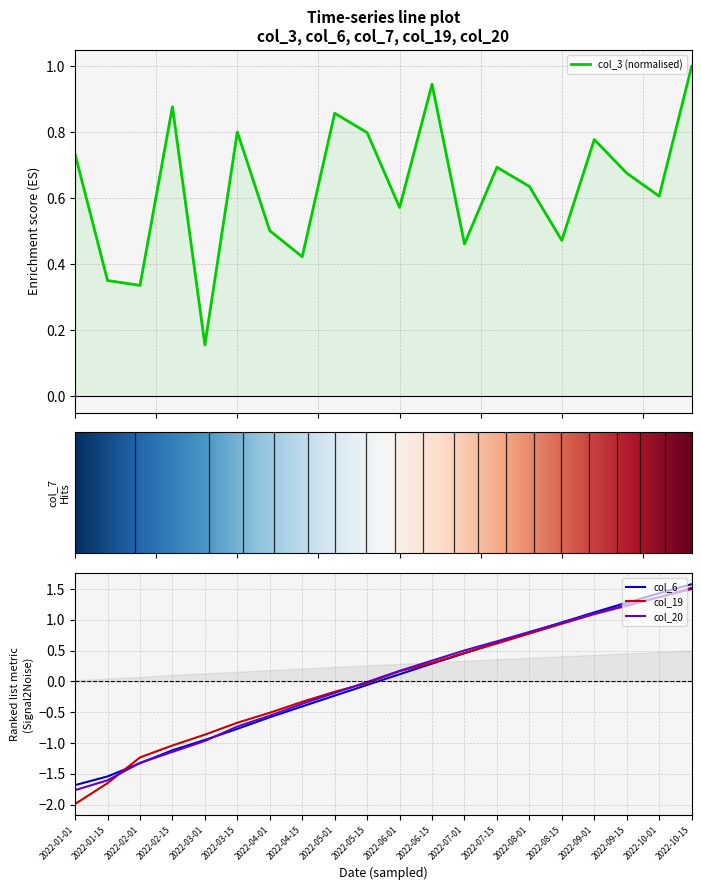

What is the difference between the highest and lowest values at 2022-10-01?

0.8